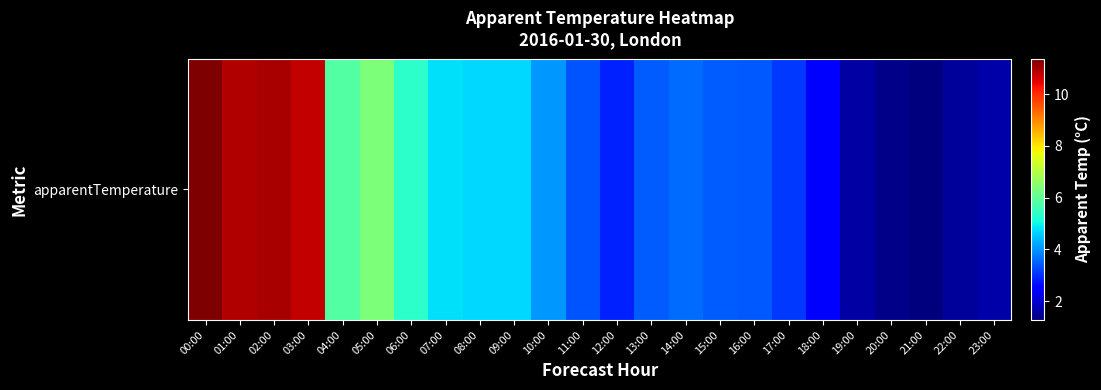

Which category has the lowest value across all series?

21:00